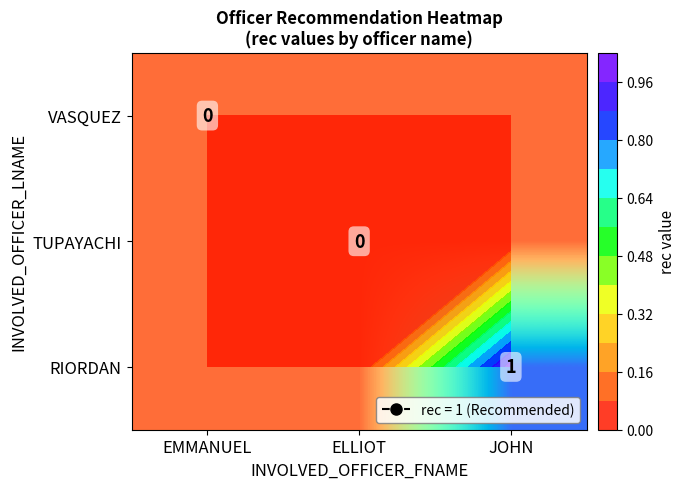

Where is VASQUEZ nearest to the value 0?

EMMANUEL